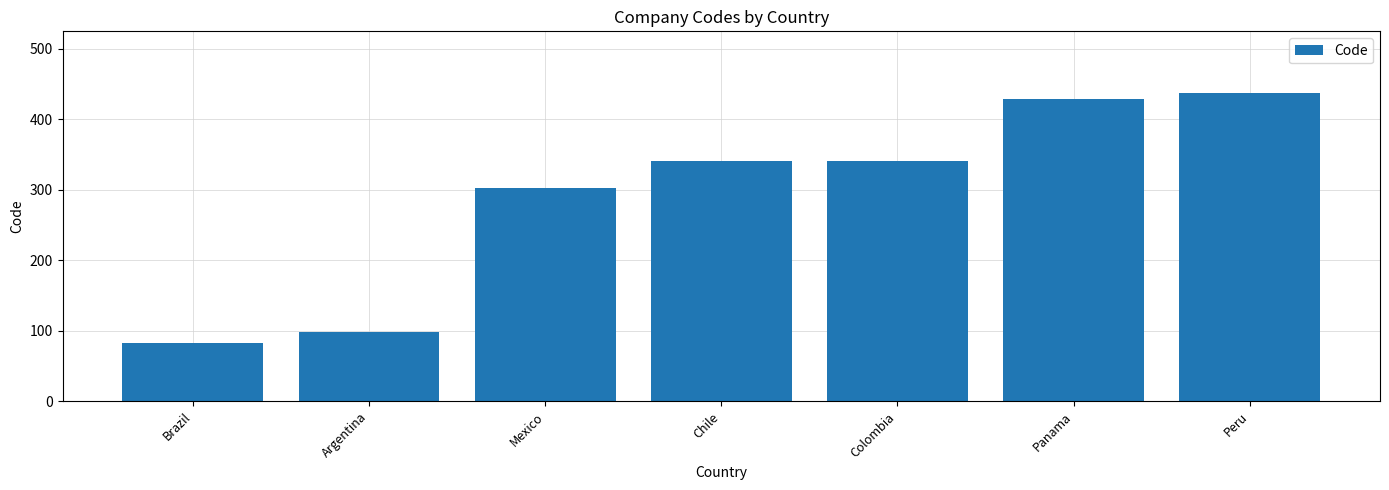

What is the label of the 5th bar from the left?

Colombia